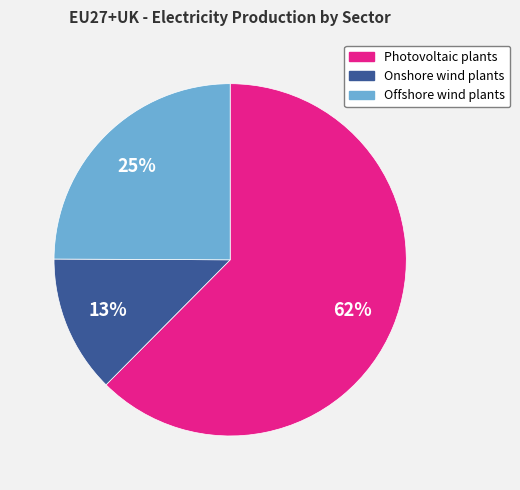

The Photovoltaic plants slice represents 62% of the pie. True or false?

True